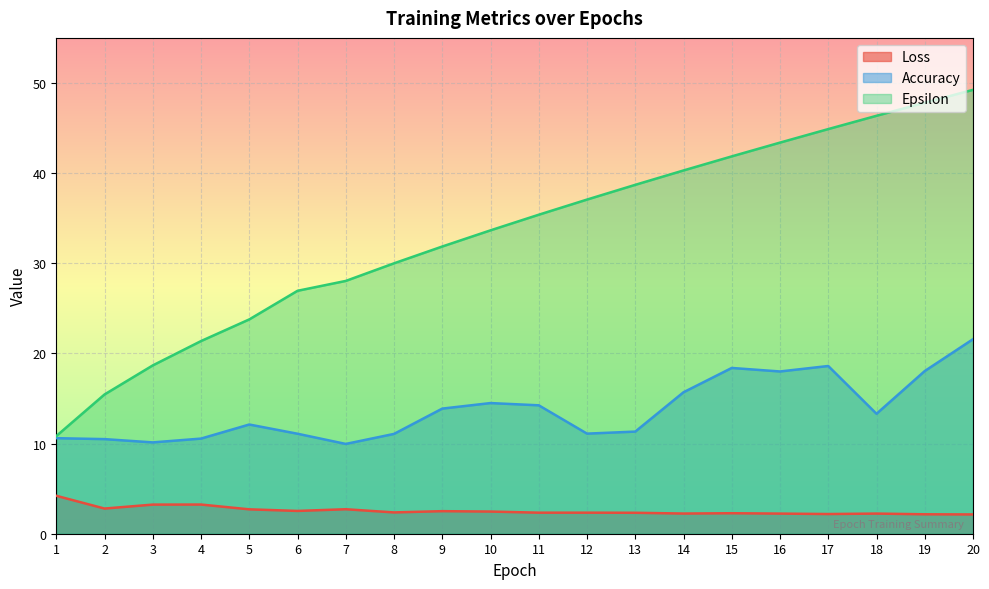

How many lines are shown in the chart?

3